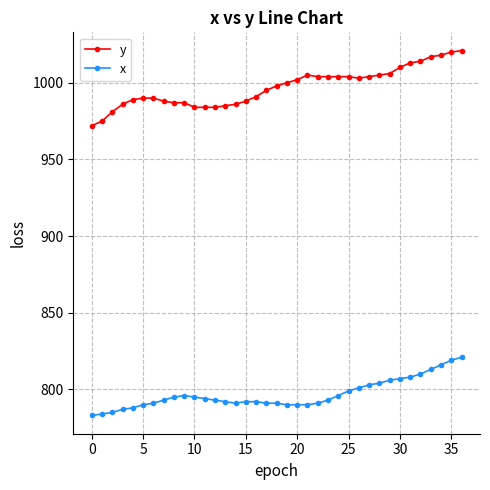

Which series has the largest total across all categories?

y